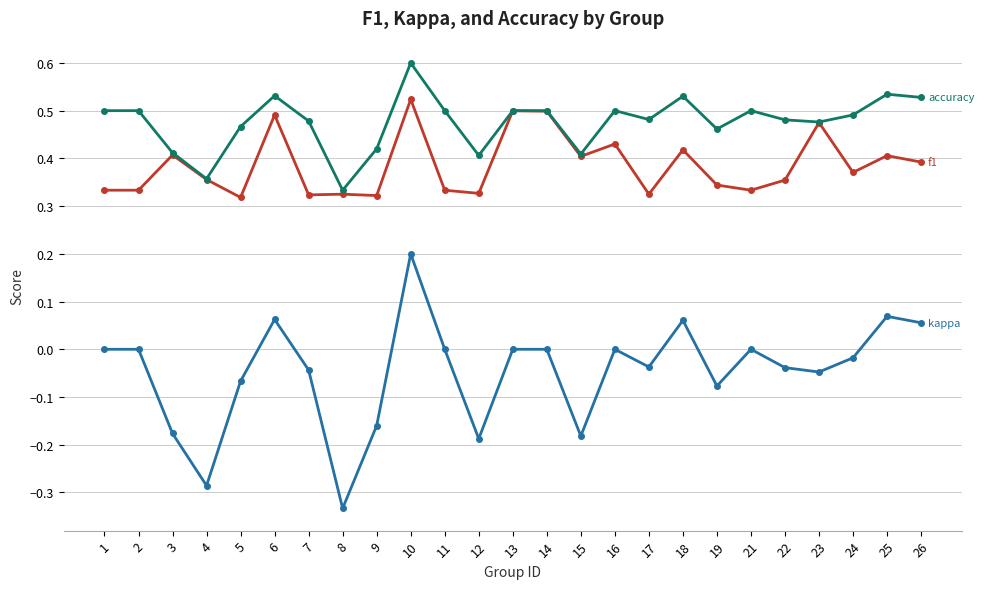

What is the total value across all series at 2?

0.8